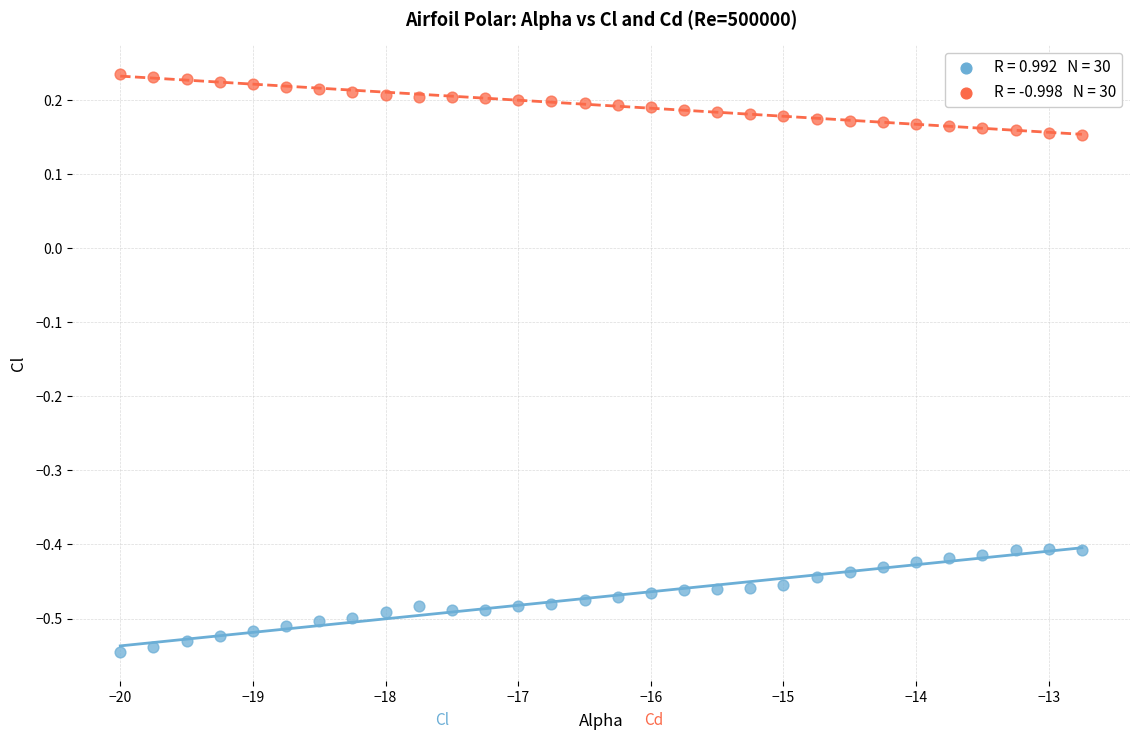

Across all data points, what is the range of Y values (max minus min)?

0.8